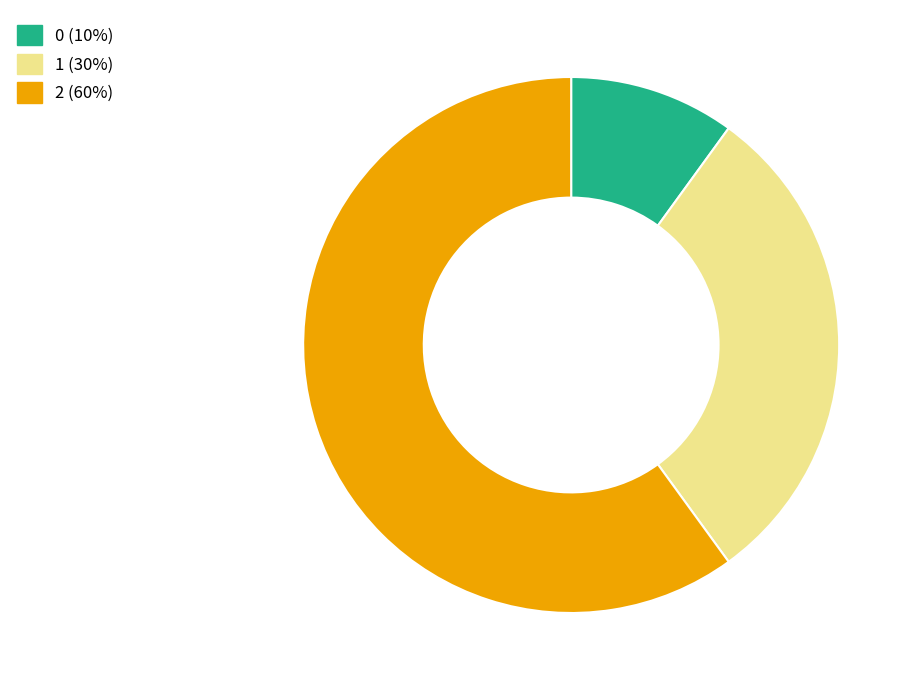

Does 1 represent more than half of the total?

No